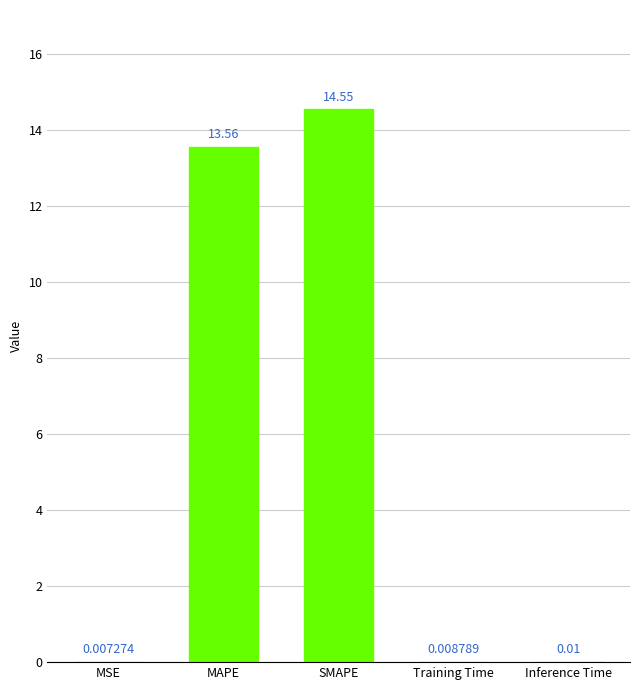

Does the chart contain stacked bars?

No